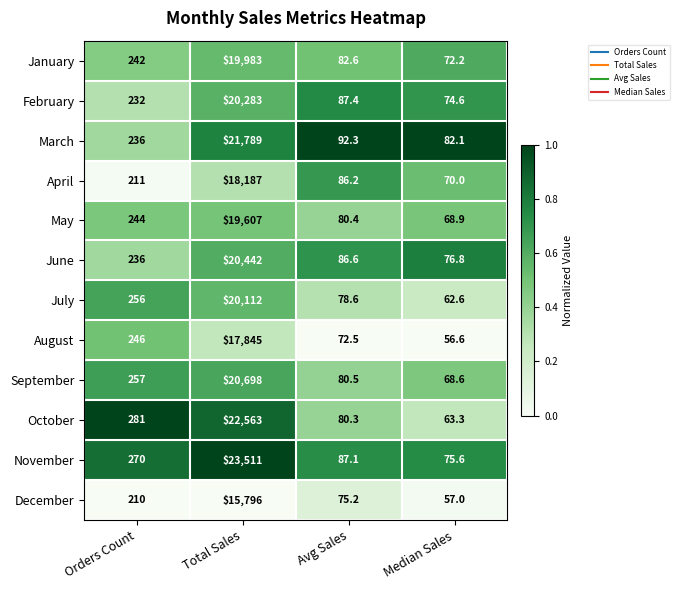

The August series shows 42.9 at Avg Sales. True or false?

False